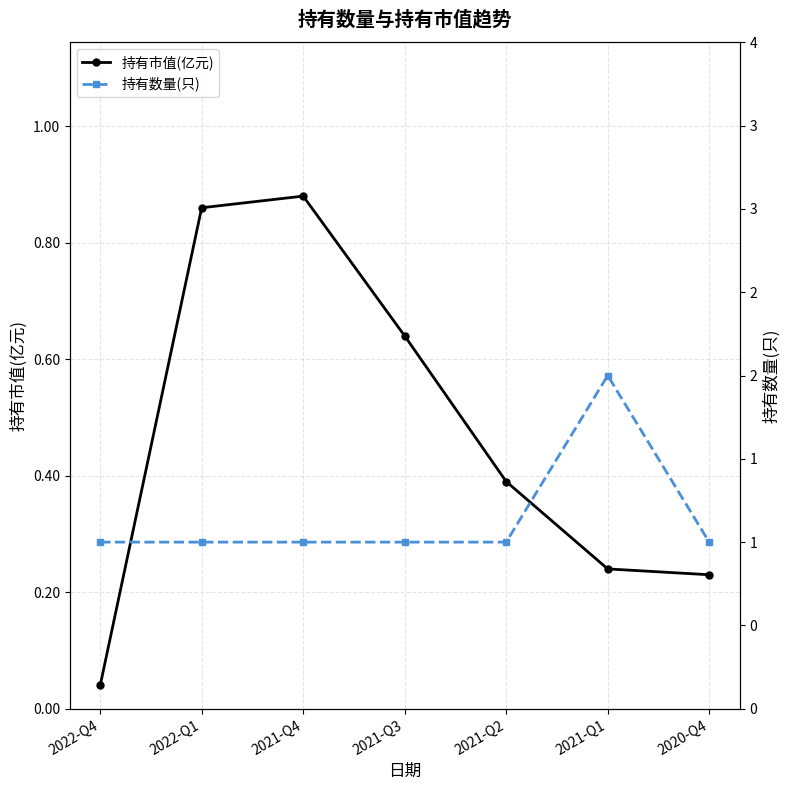

List the labels in order of 持有市值(亿元) value, largest first.

2021-Q4, 2022-Q1, 2021-Q3, 2021-Q2, 2021-Q1, 2020-Q4, 2022-Q4